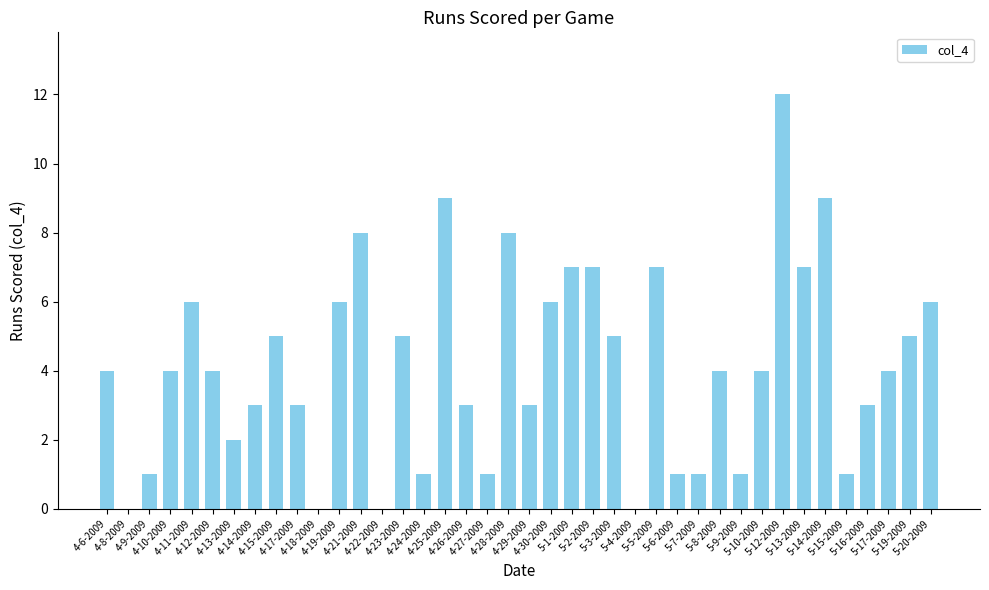

The chart shows a value of 5 at 4-26-2009. True or false?

False